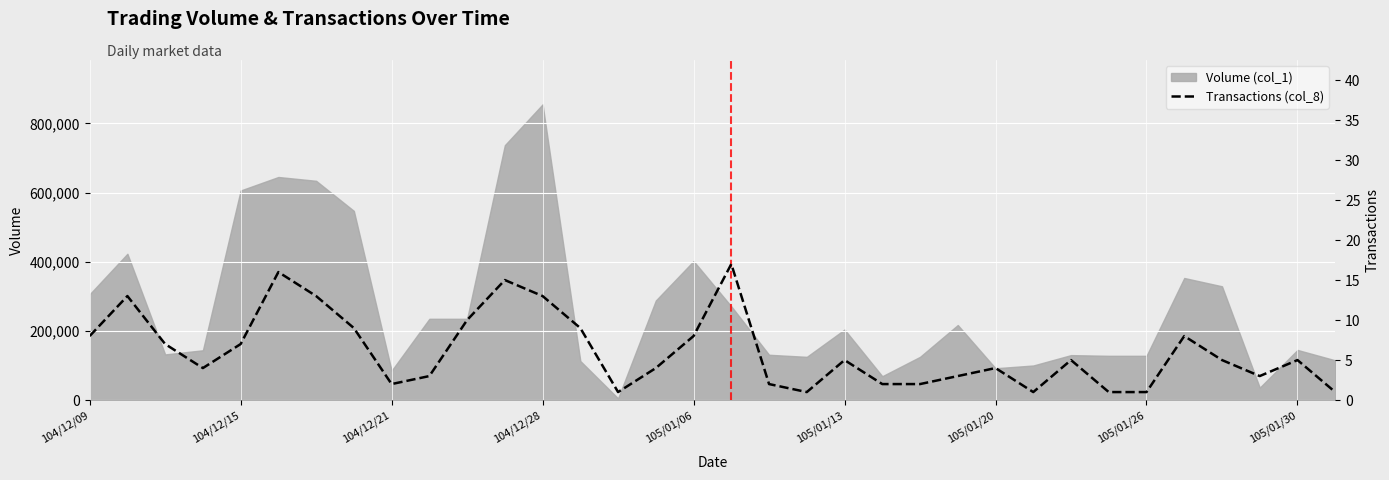

The value of Volume (col_1) at 104/12/28 is 1479255. True or false?

False